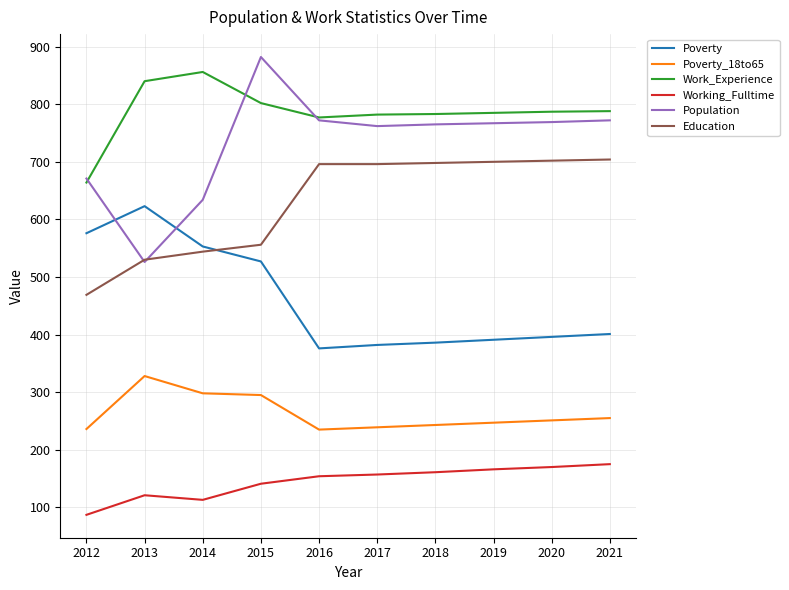

At which category does the chart reach its minimum across all series?

2012